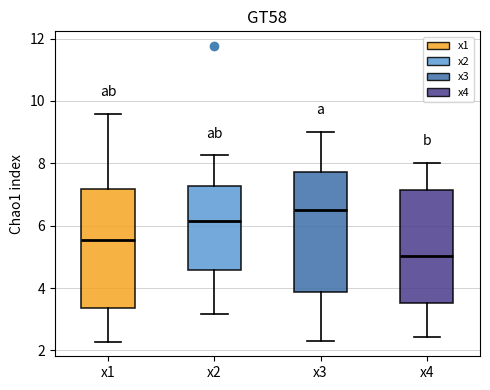

Where is the lower edge of the box for x2 on the y-axis? The values are not printed on the chart, so give them approximately, as read against the axis.

4.6